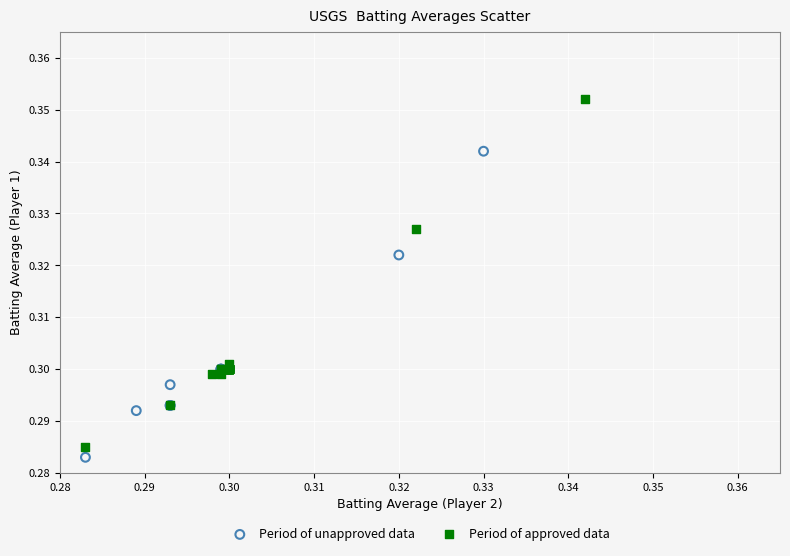

What are all the series names shown in the legend?

Period of unapproved data, Period of approved data